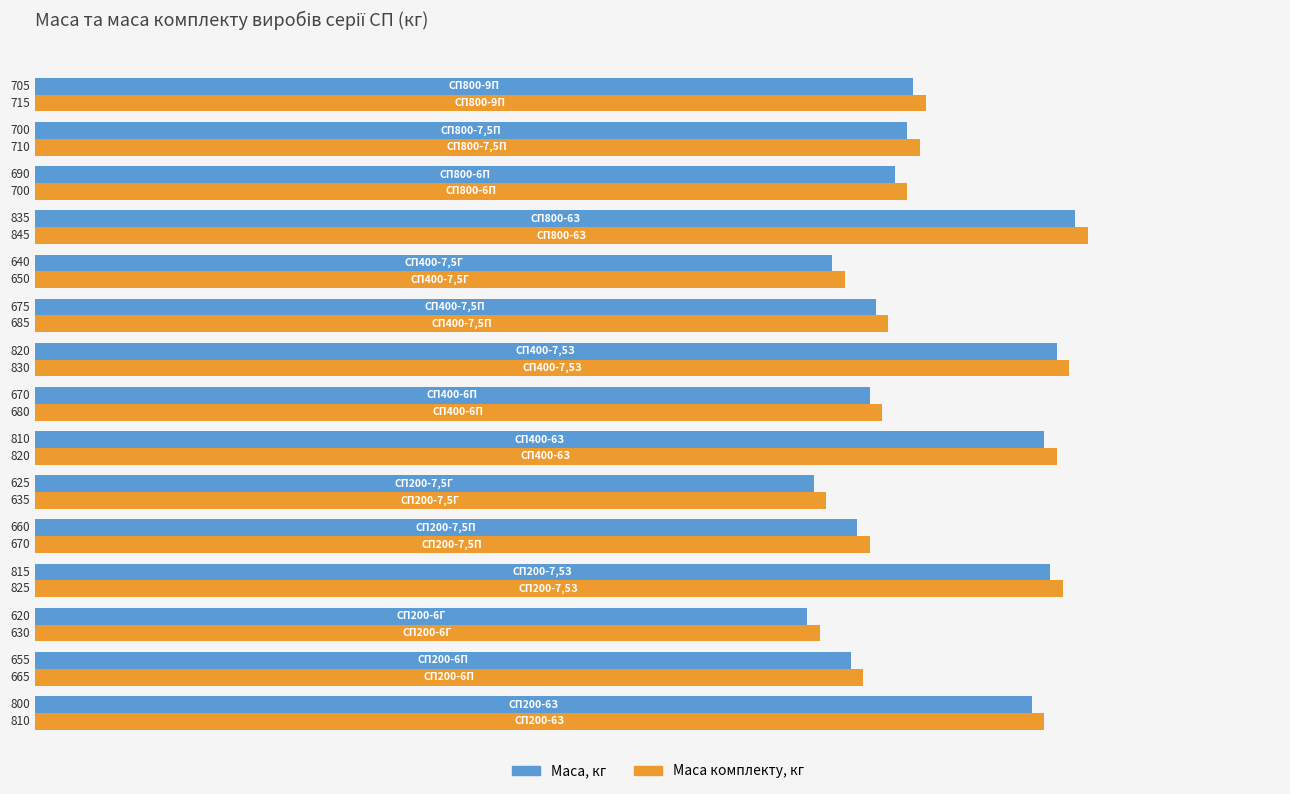

Count the number of data series in this chart.

2